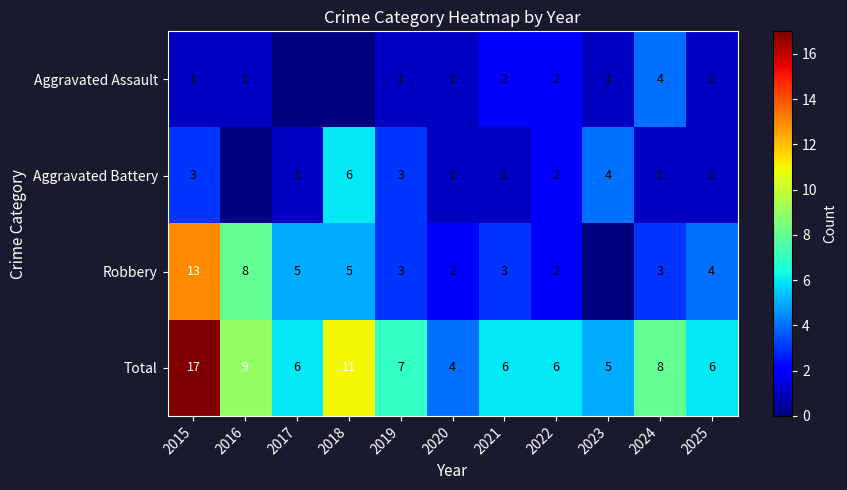

How many data points does each series have?

11